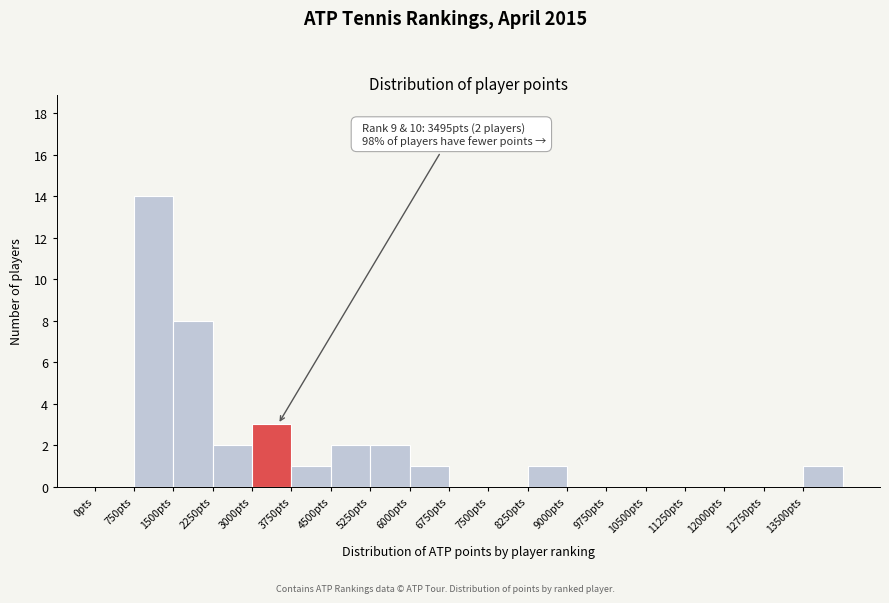

Which range on the x-axis has the tallest bar?

750 to 1500